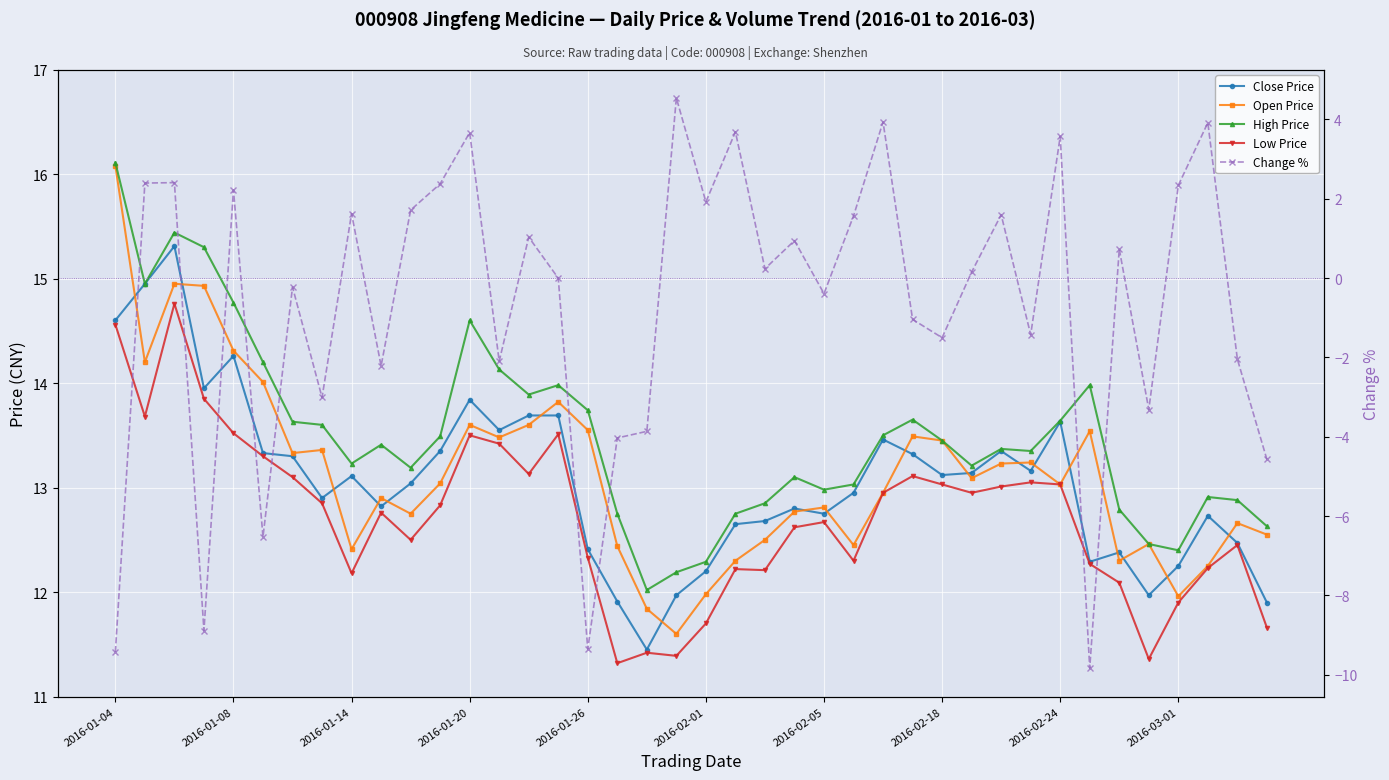

In Change %, how many points are lower than both neighbors (excluding endpoints)?

13